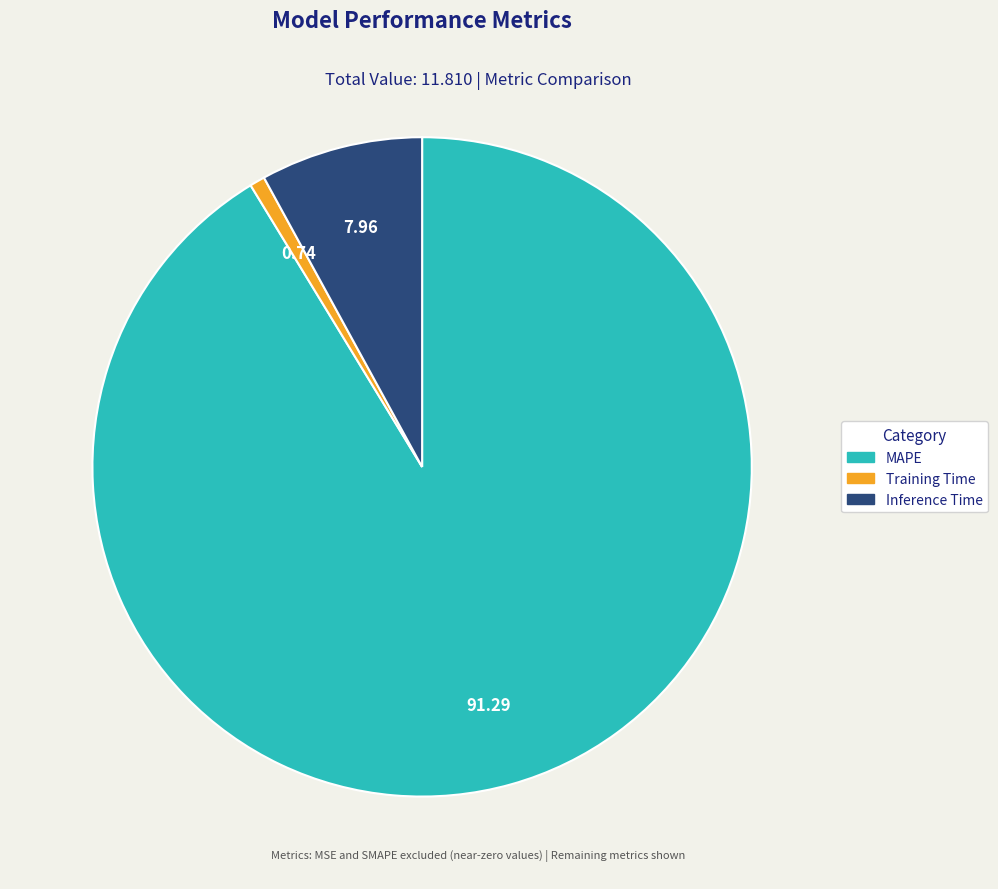

Which slice is the largest?

MAPE